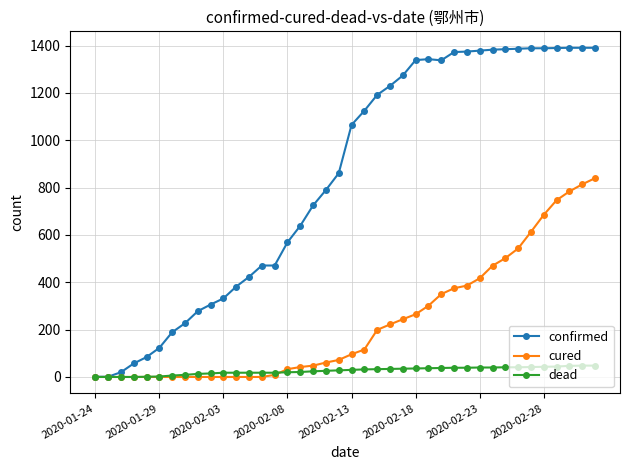

Which series has the widest spread of values?

confirmed